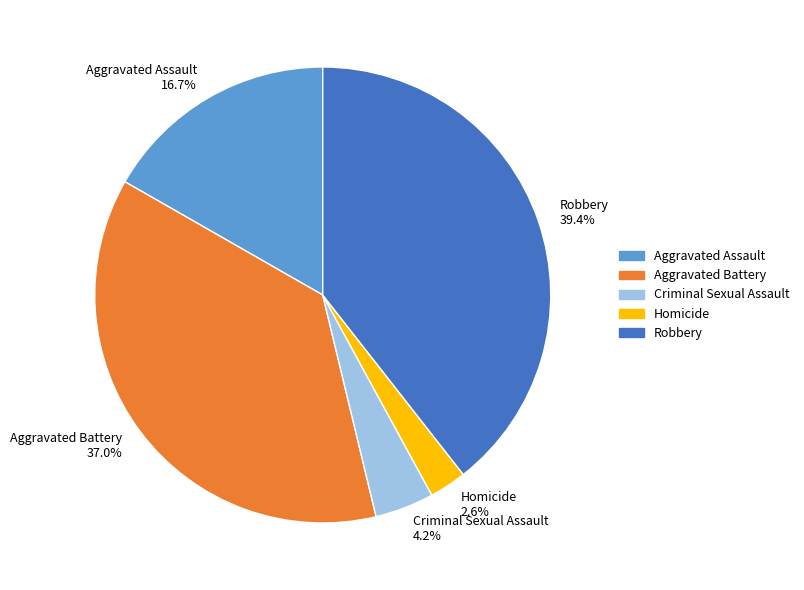

Which slice is the largest?

Robbery